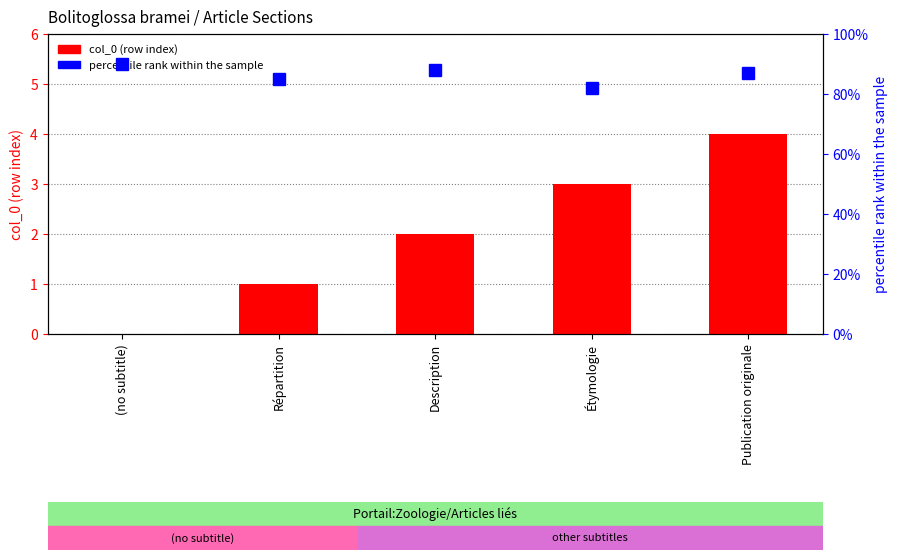

Rank the series by their maximum value, from highest to lowest.

percentile rank within the sample, col_0 (row index)